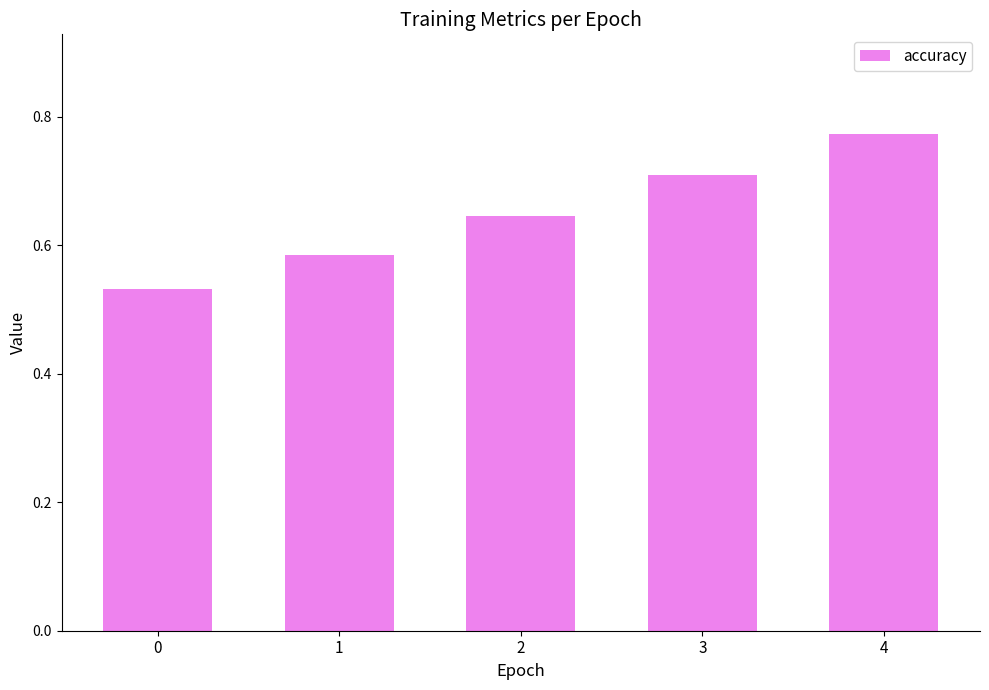

Is it true that the value at 2 is 0.2?

False